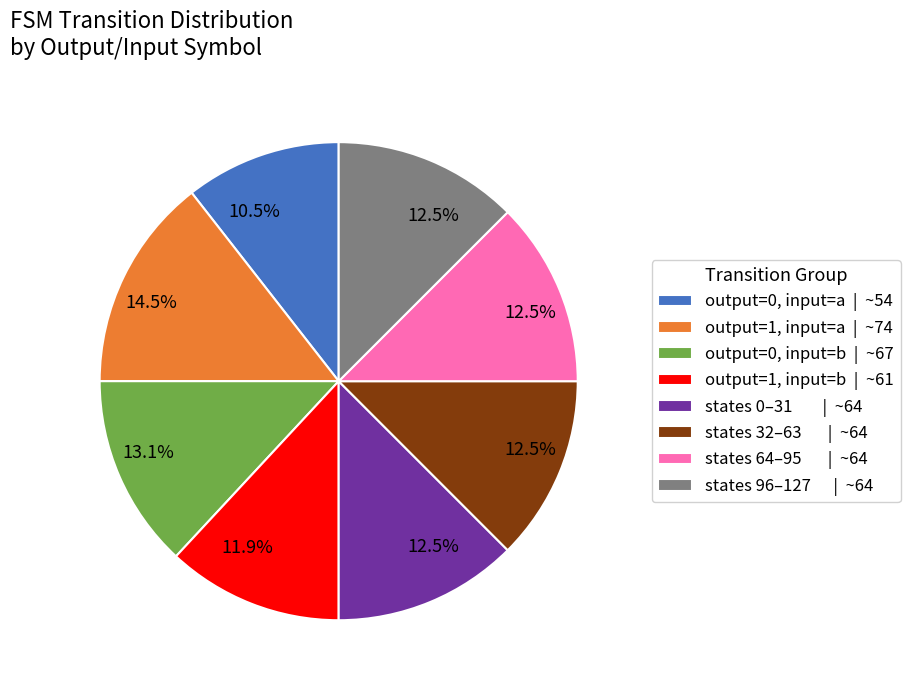

Which has a higher value, output=1, input=a | ~74 or states 0–31 | ~64?

output=1, input=a | ~74